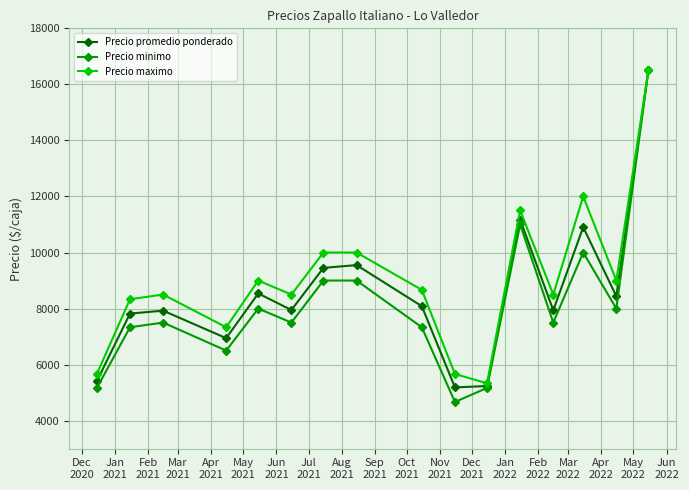

What is the value of the Precio promedio ponderado point at the 6th from the left?

7948.0